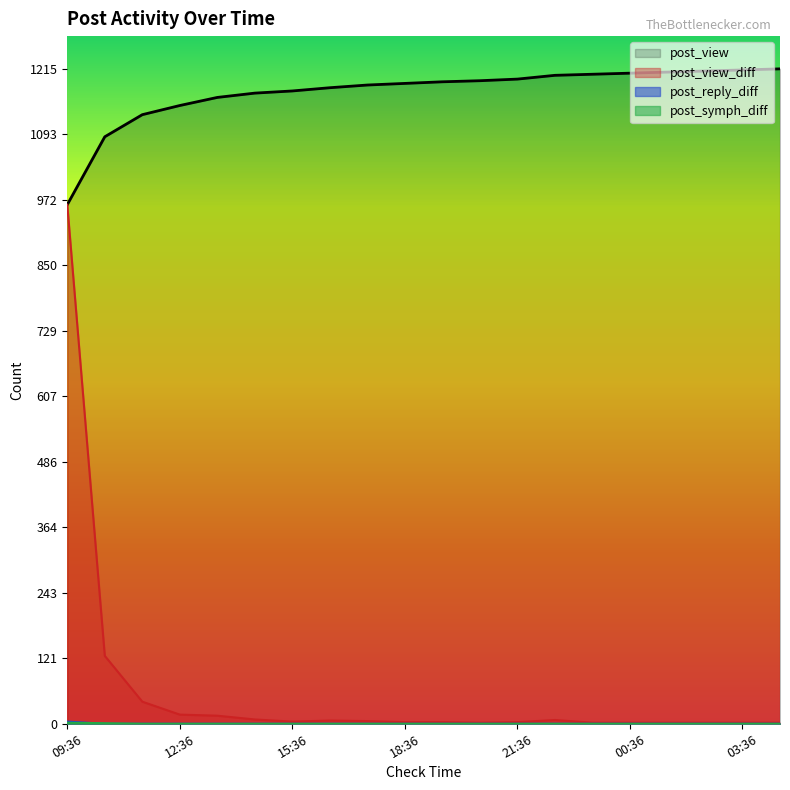

Is it true that post_view_diff equals 2 at 19:36?

False